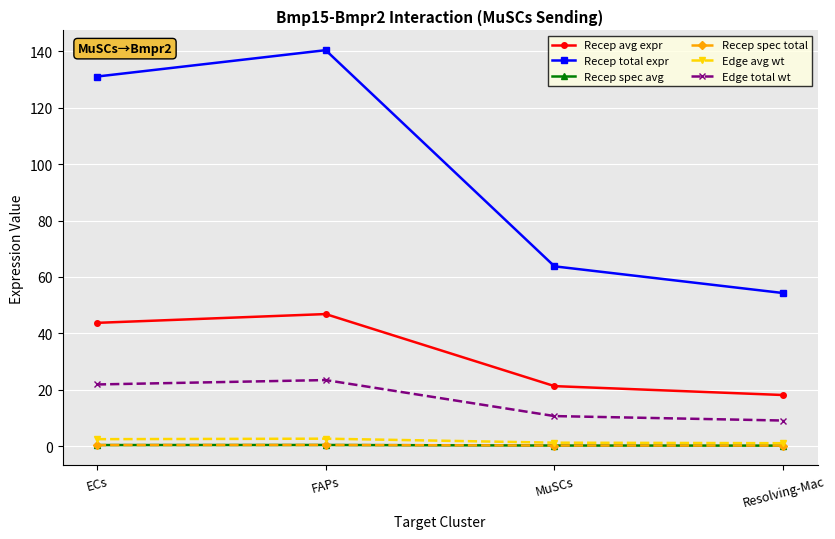

What is the value of the Recep spec total point at the 1st from the left?

0.3